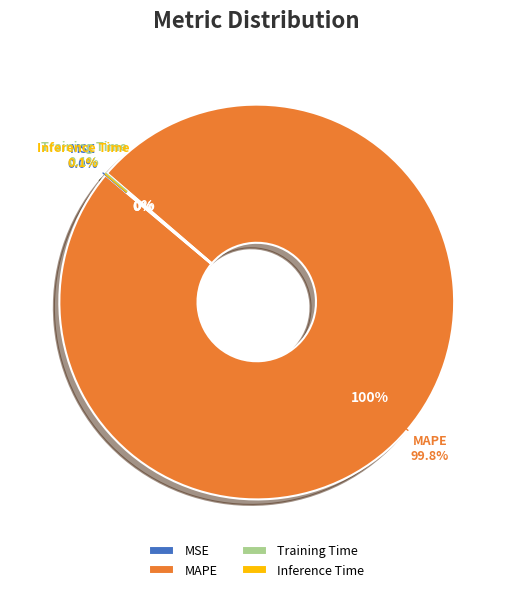

Is it true that MAPE is 99% of the pie?

False